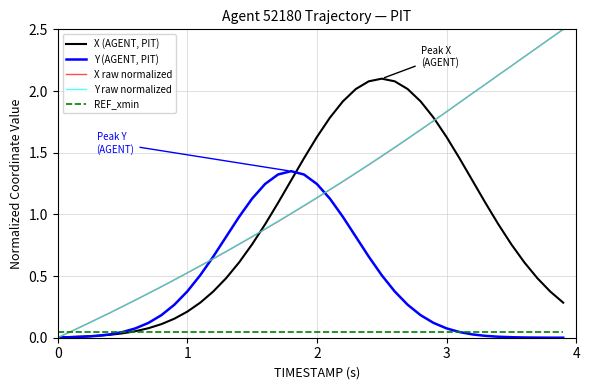

How many lines are shown in the chart?

5